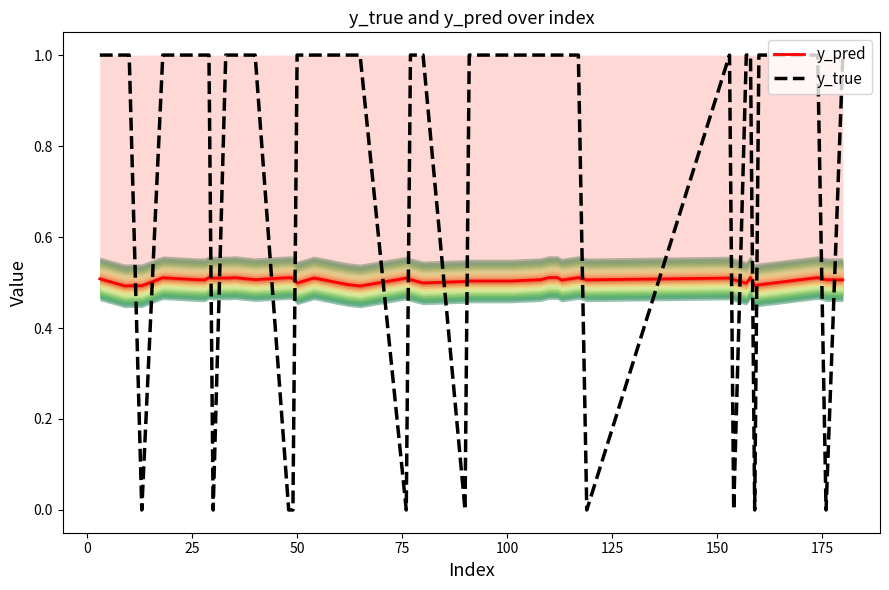

Reading left to right, what are all the values shown in this chart?

y_pred: 0.5	0.5	0.5	0.5	0.5	0.5	0.5	0.5	0.5	0.5	0.5	0.5	0.5	0.5	0.5	0.5	0.5	0.5	0.5	0.5	0.5	0.5	0.5	0.5	0.5	0.5	0.5	0.5	0.5	0.5	0.5	0.5	0.5	0.5	0.5	0.5	0.5	0.5	0.5	0.5
y_true: 1.0	1.0	1.0	0.0	1.0	1.0	1.0	1.0	0.0	1.0	1.0	1.0	1.0	0.0	0.0	1.0	1.0	1.0	1.0	0.0	1.0	1.0	0.0	1.0	1.0	1.0	1.0	1.0	1.0	1.0	0.0	1.0	0.0	1.0	1.0	0.0	1.0	1.0	0.0	1.0